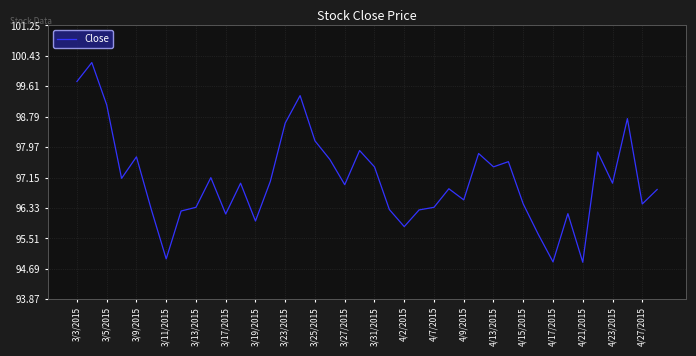

What is the smallest value displayed?

94.9